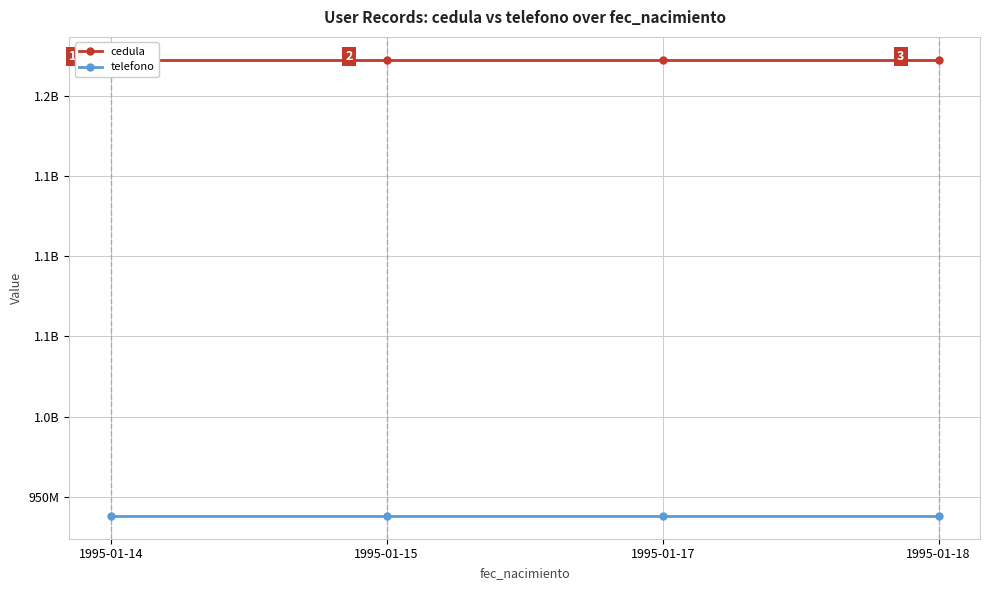

Is this an area chart (filled region under the line)?

No